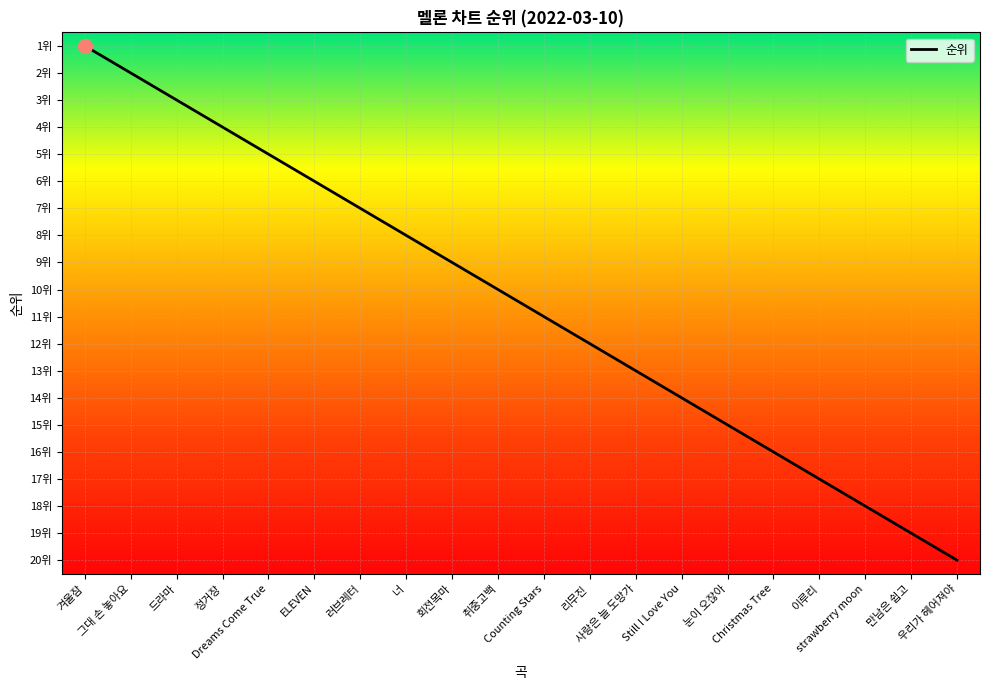

Rank the categories by value from highest to lowest.

우리가 헤어져야, 만남은 쉽고, strawberry moon, 이루리, Christmas Tree, 눈이 오잖아, Still I Love You, 사랑은 늘 도망가, 리무진, Counting Stars, 취중고백, 회전목마, 너, 러브레터, ELEVEN, Dreams Come True, 정거장, 드라마, 그대 손 놓아요, 겨울잠